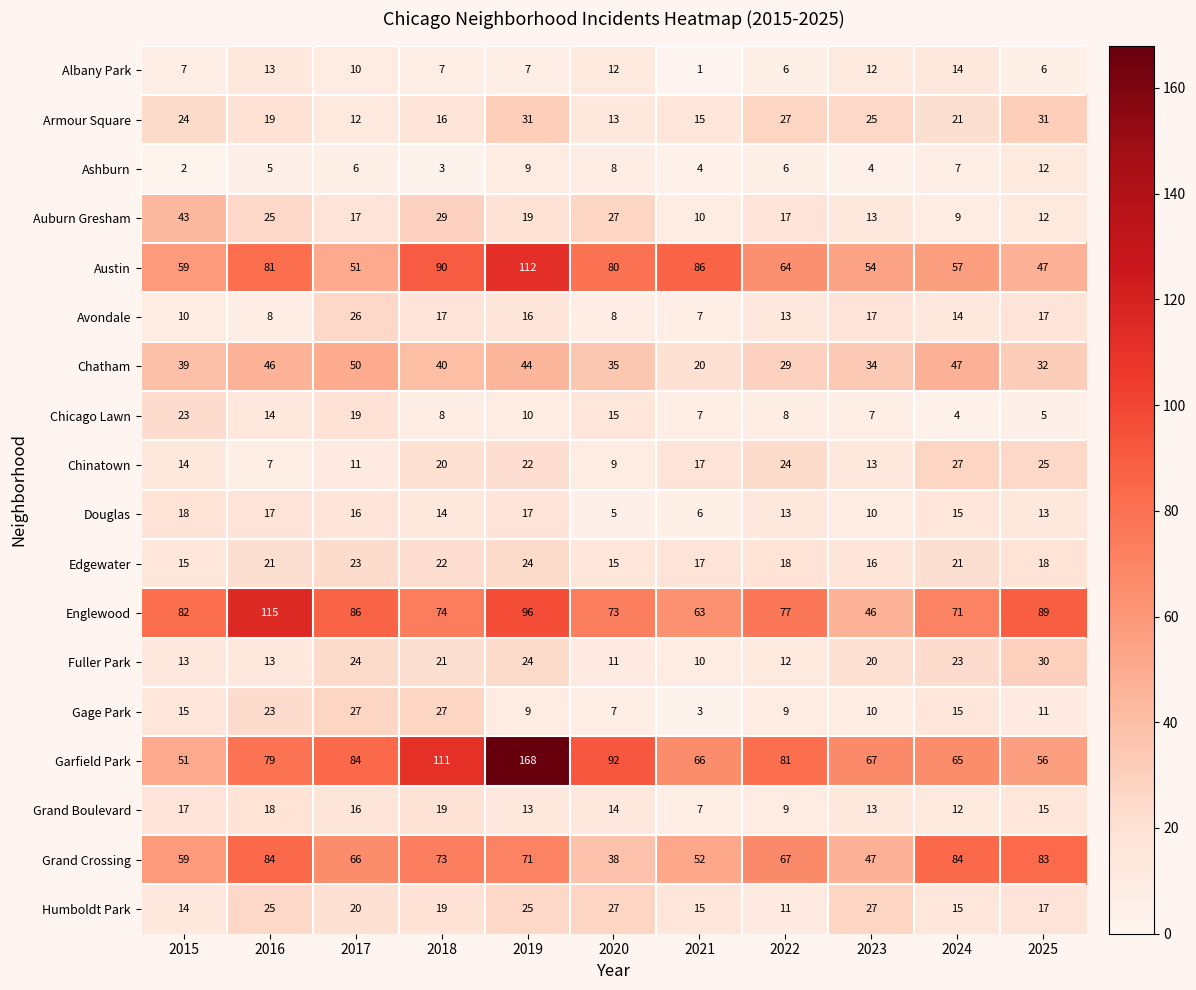

At which label does Avondale first exceed 14?

2017